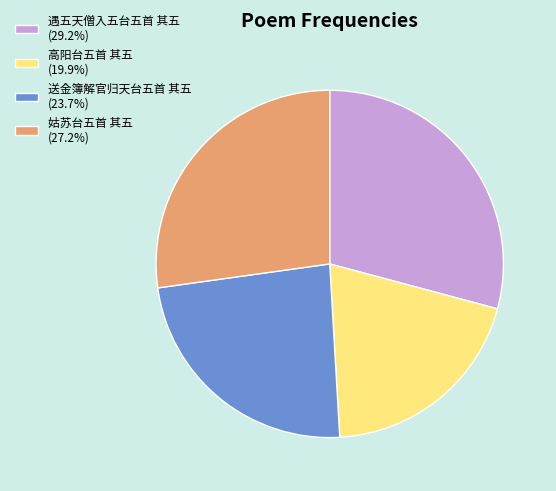

Approximately how many times larger is the value at 遇五天僧入五台五首 其五 compared to 高阳台五首 其五?

1.5